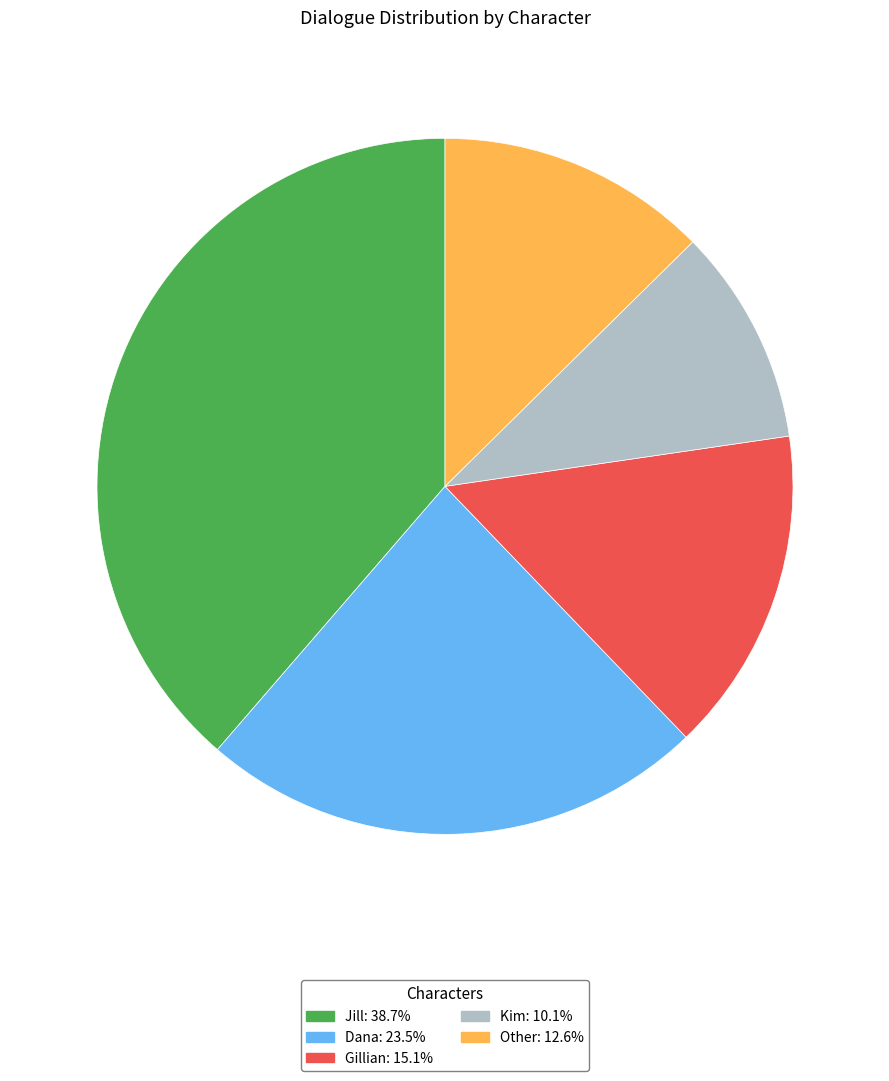

Approximately how many times larger is the value at Kim: 10.1% compared to Gillian: 15.1%?

0.7